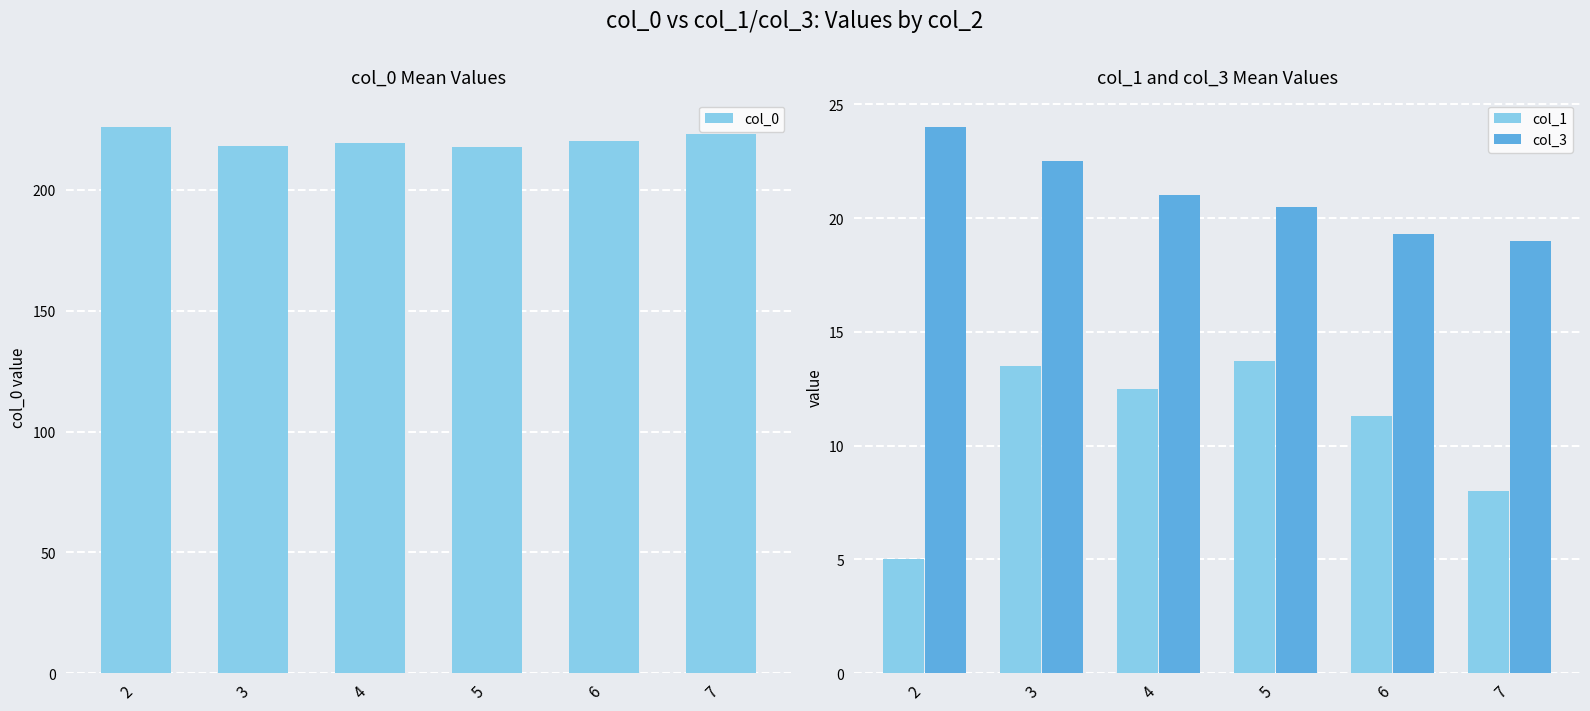

Reading left to right, what are all the values shown in this chart?

col_0: 226.0	218.0	219.5	217.8	220.3	223.0
col_1: 5.0	13.5	12.5	13.7	11.3	8.0
col_3: 24.0	22.5	21.0	20.5	19.3	19.0